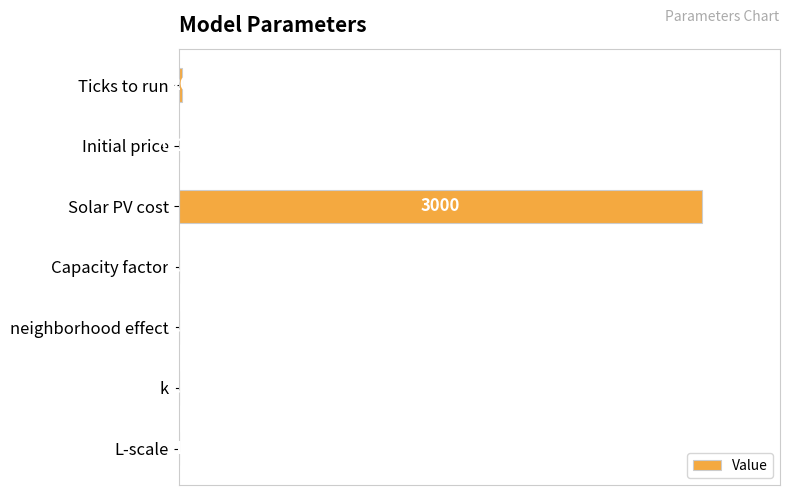

How many bars are there in total?

7